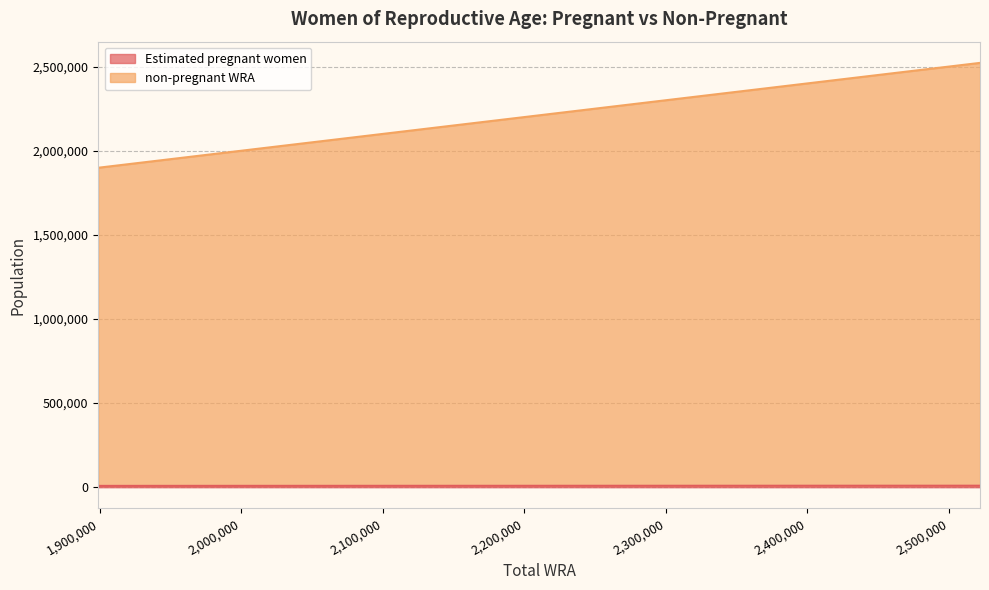

What is the highest value of the Estimated pregnant women series?

9137.4